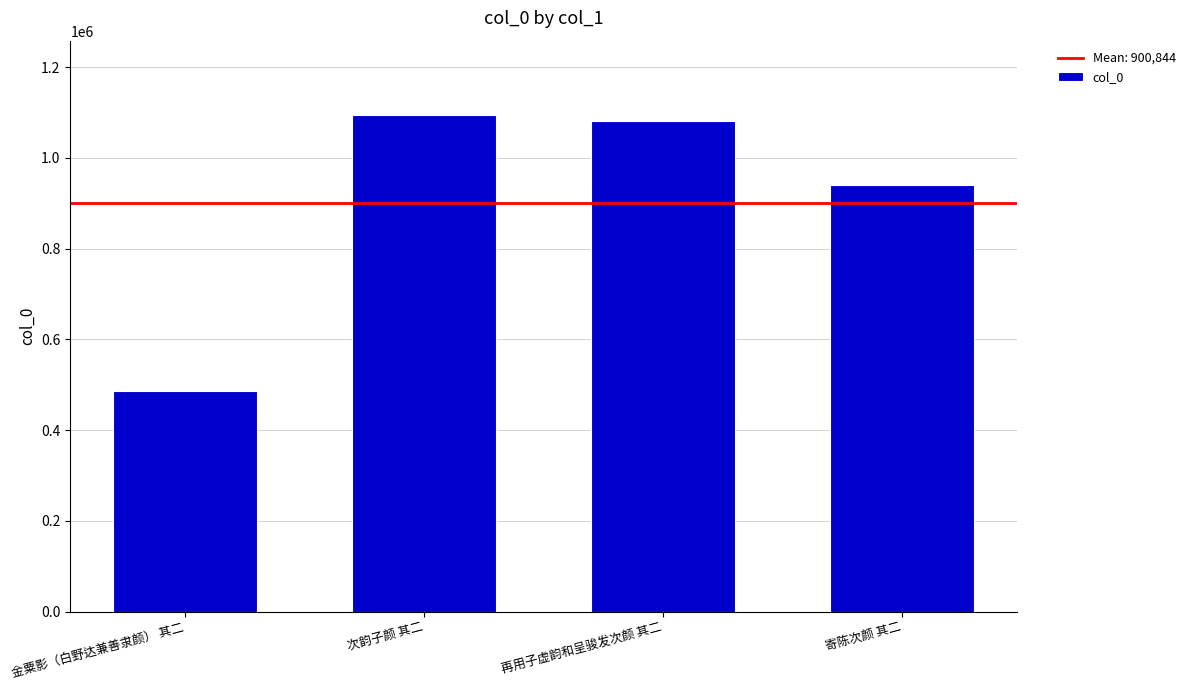

Reading left to right, transcribe all the data shown in this chart.

486169	1094347	1081863	940998